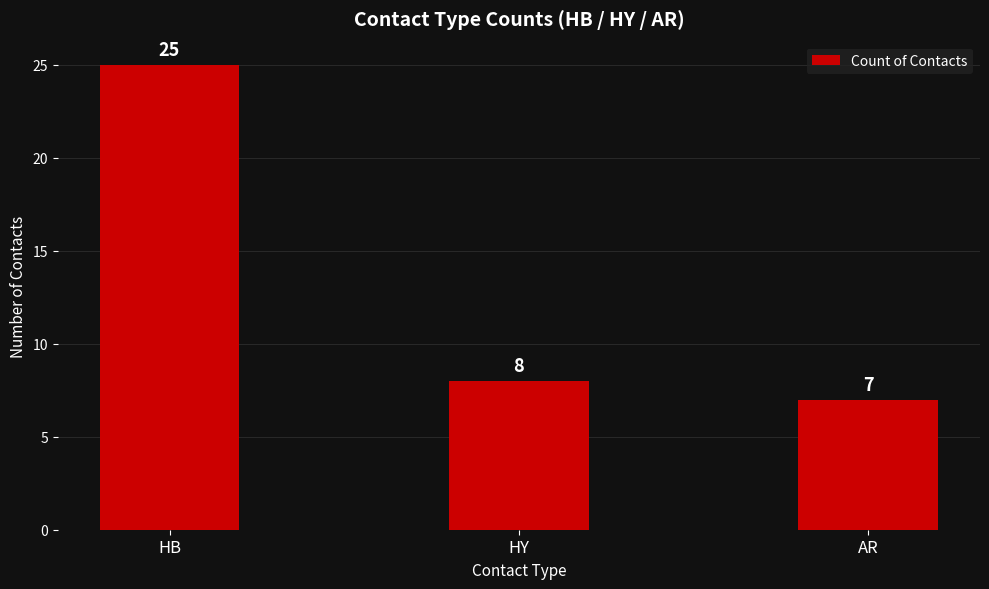

Which has a higher value, AR or HY?

HY